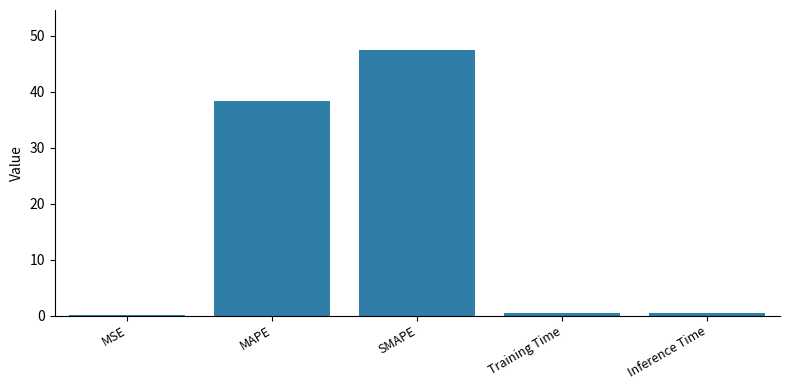

The chart shows a value of 13.7 at MAPE. True or false?

False